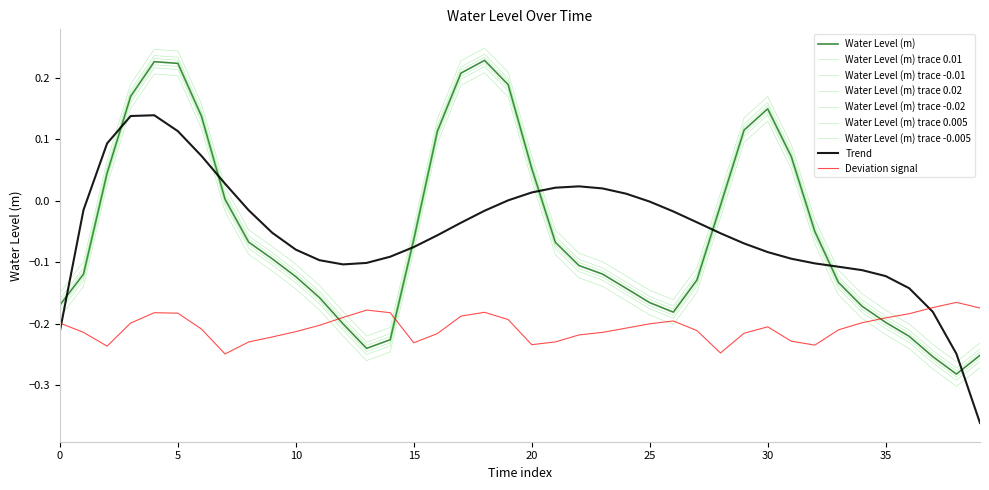

How many categories are shown in the chart?

40